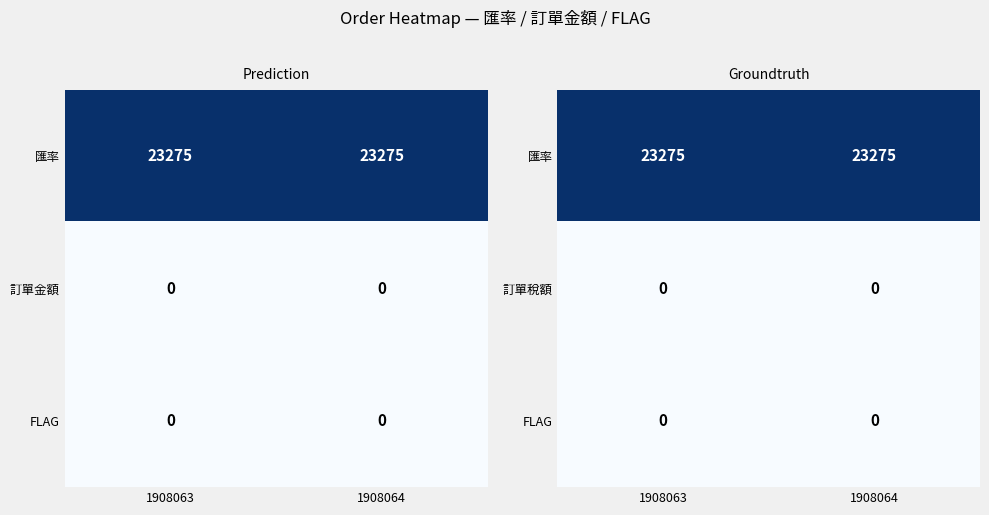

Is it true that 訂單稅額 equals 0 at 1908063?

True